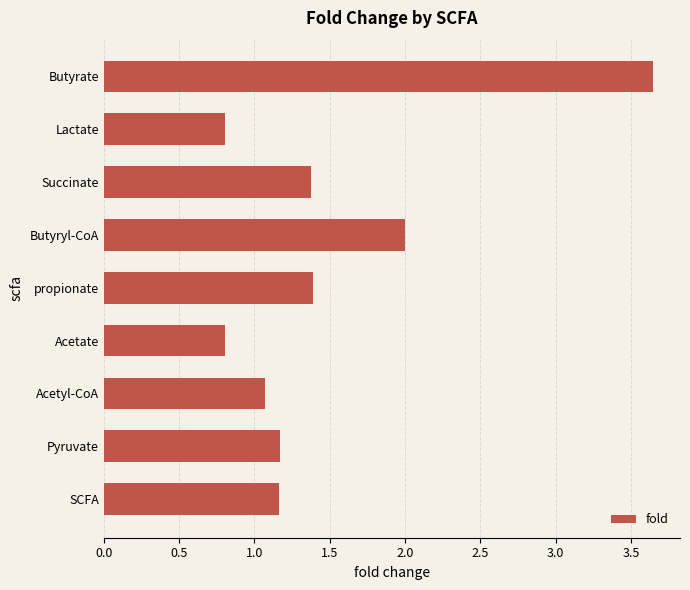

Between Pyruvate and Succinate, which is larger?

Succinate